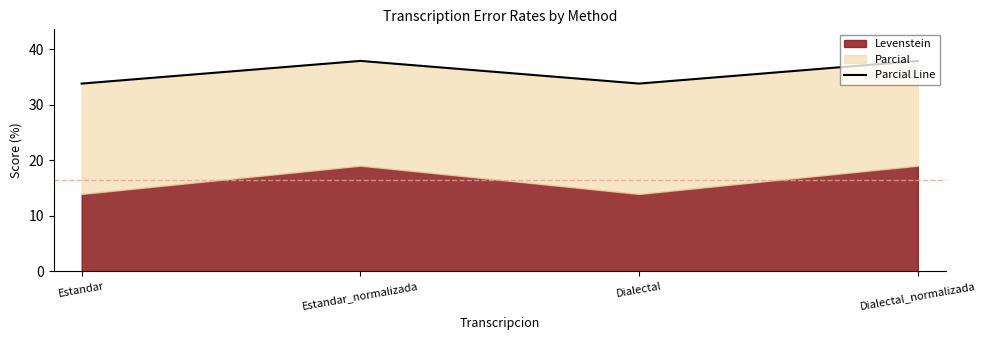

What is the difference between the second highest and minimum values?

4.1